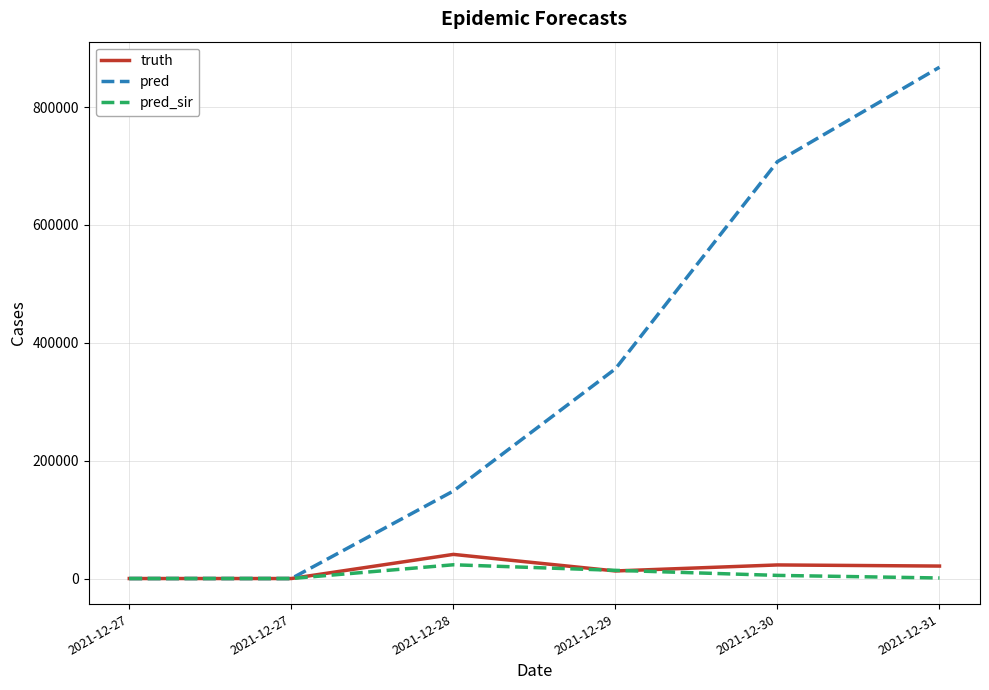

How many lines are shown in the chart?

3